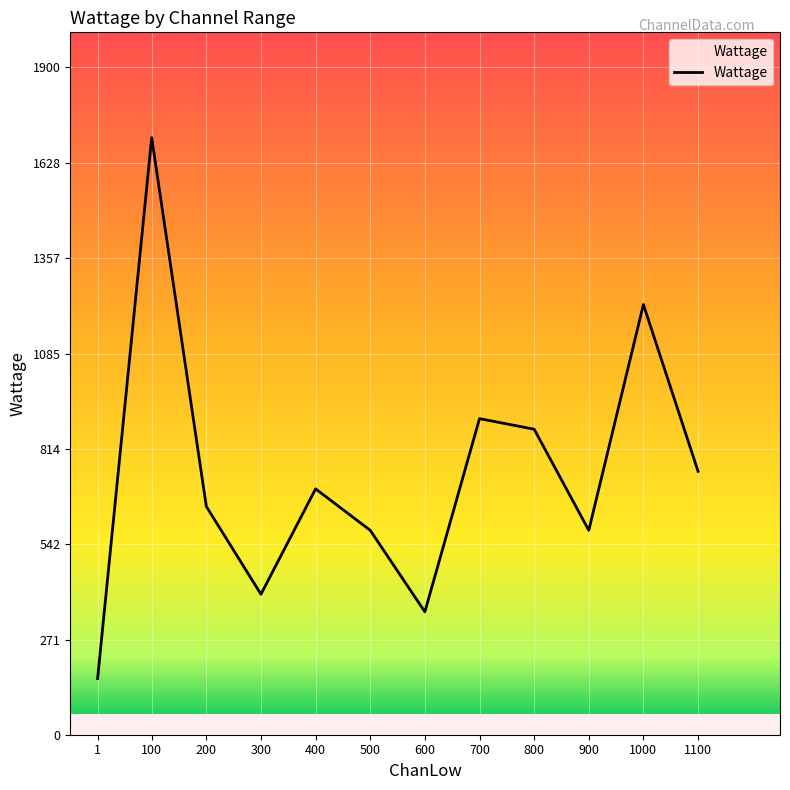

What is the difference between the maximum and minimum values?

1540